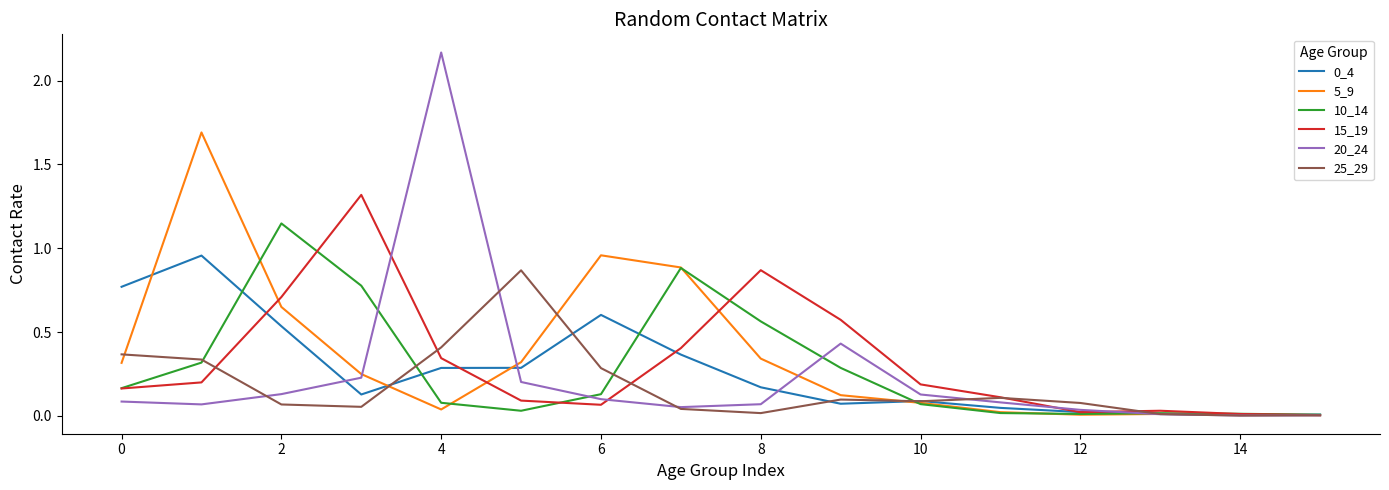

How many lines are shown in the chart?

6